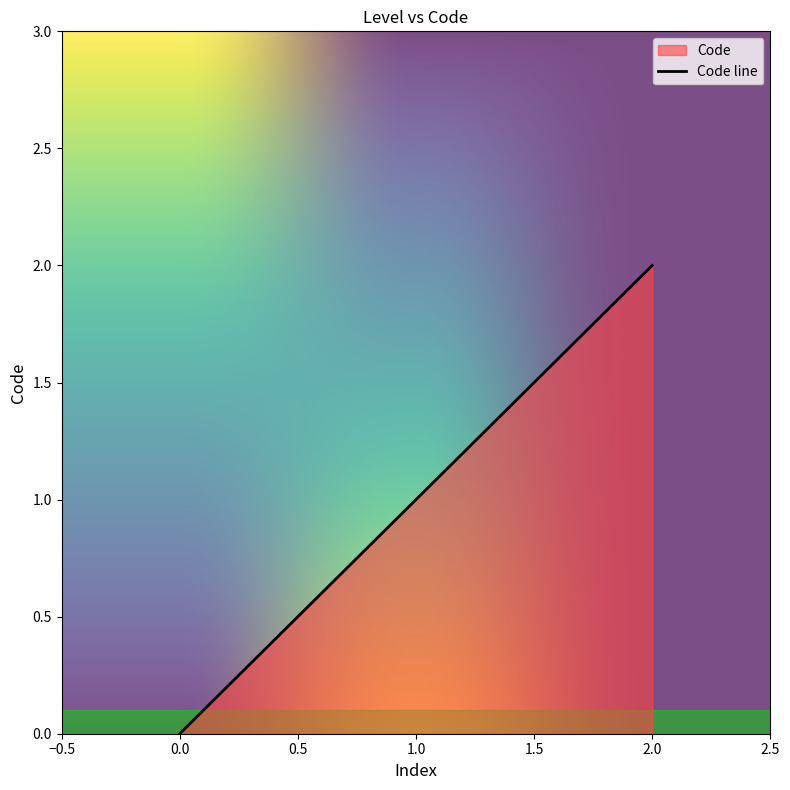

Reading left to right, what are all the values shown in this chart?

0	1	2